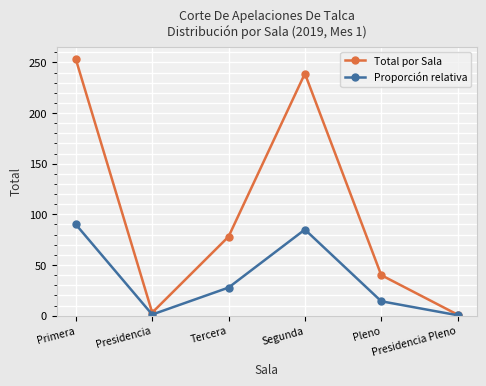

At which category does the chart reach its peak across all series?

Primera